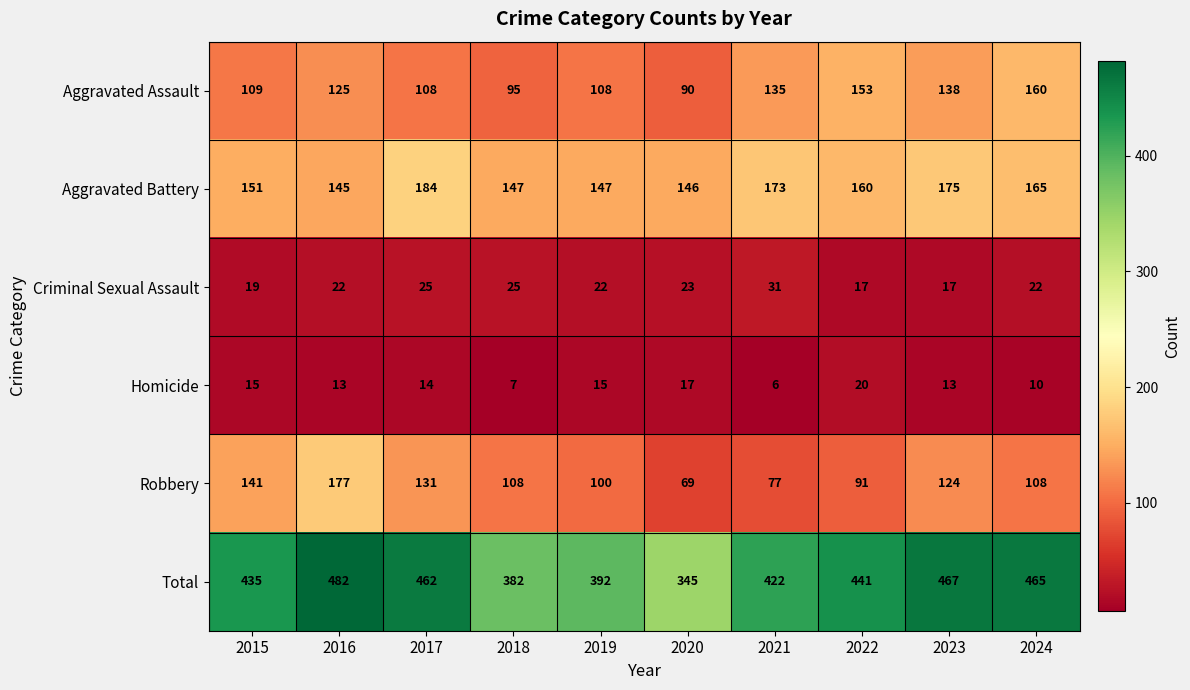

At 2022, list the series in order from smallest to largest.

Criminal Sexual Assault, Homicide, Robbery, Aggravated Assault, Aggravated Battery, Total